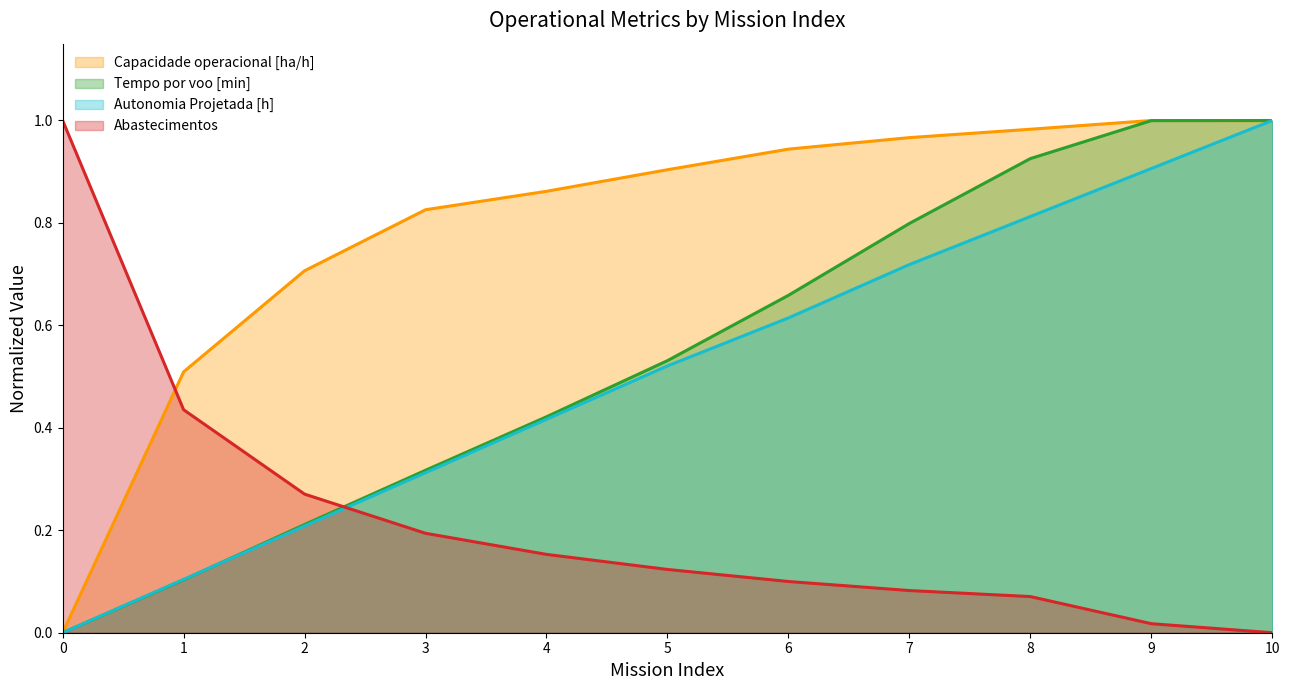

What is the sum of the Autonomia Projetada [h] values at 8 and 6?

1.4